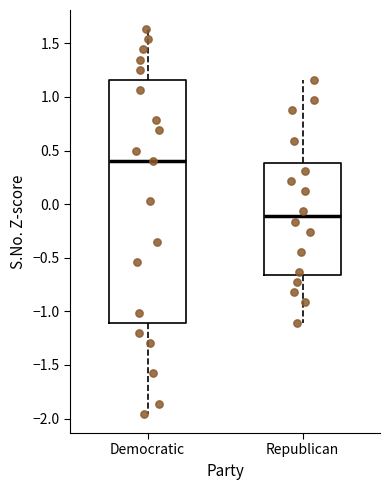

Reading left to right, read every box against the y-axis: the position of its median line, the range the box covers, and the ends of its whiskers. The values are not printed on the chart, so give them approximately, as read against the axis.

Democratic: median 0.40, box -1.10 to 1.15, whiskers -1.95 to 1.65
Republican: median -0.10, box -0.65 to 0.40, whiskers -1.10 to 1.15